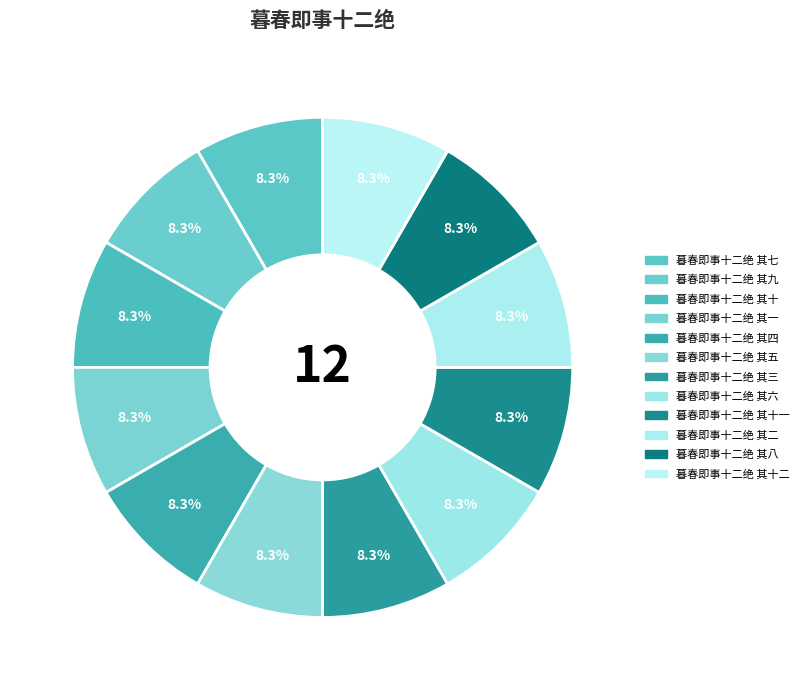

How many slices are in this pie chart?

12